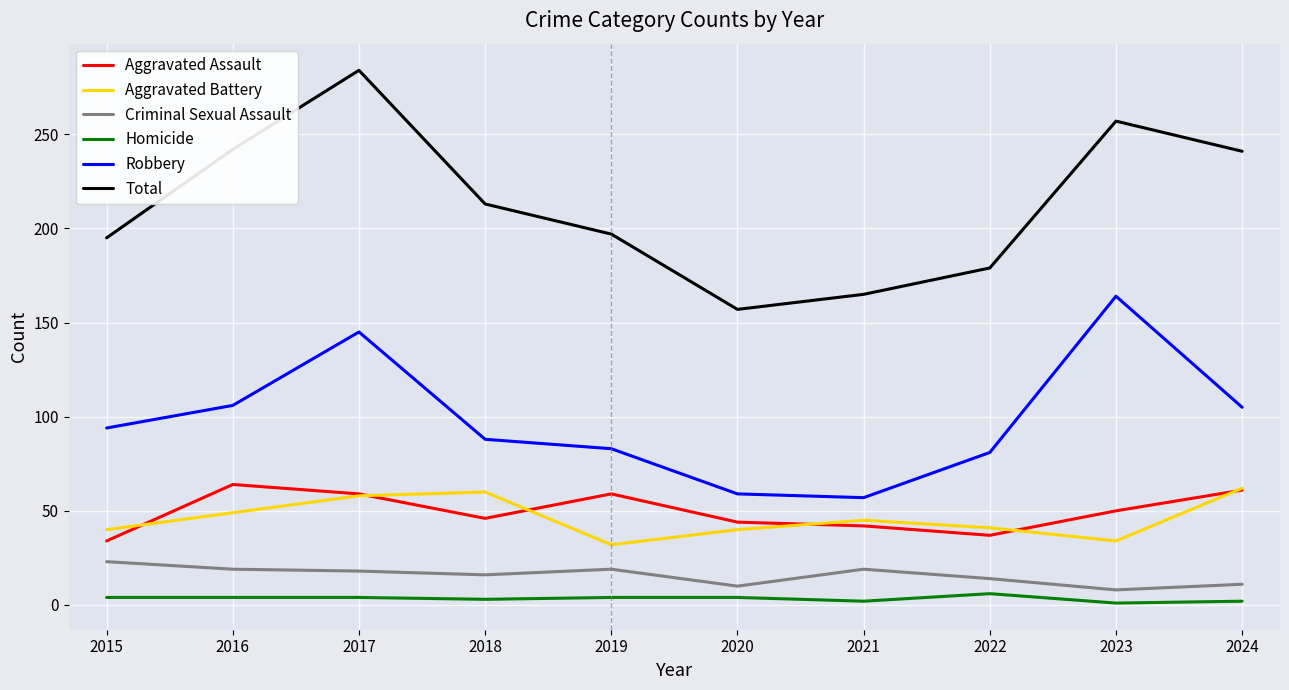

What is the difference between the maximum and minimum values in the Homicide series?

5